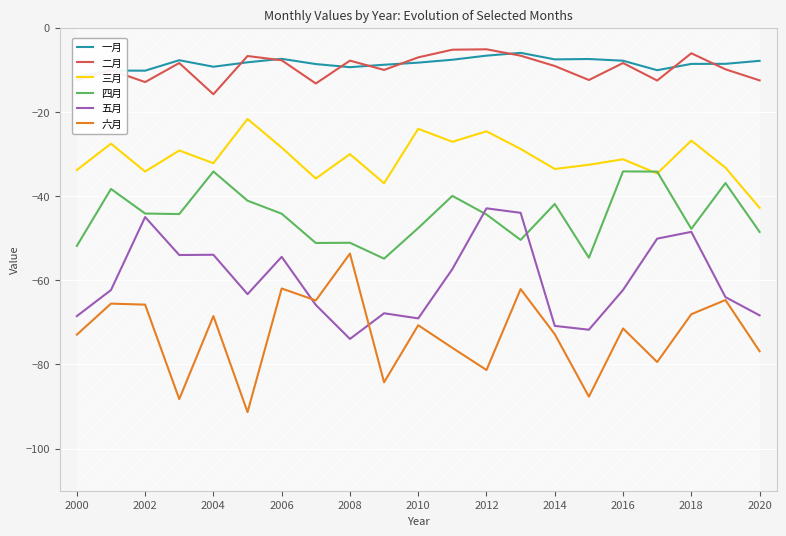

What is the difference between the maximum and minimum values in the 五月 series?

31.0